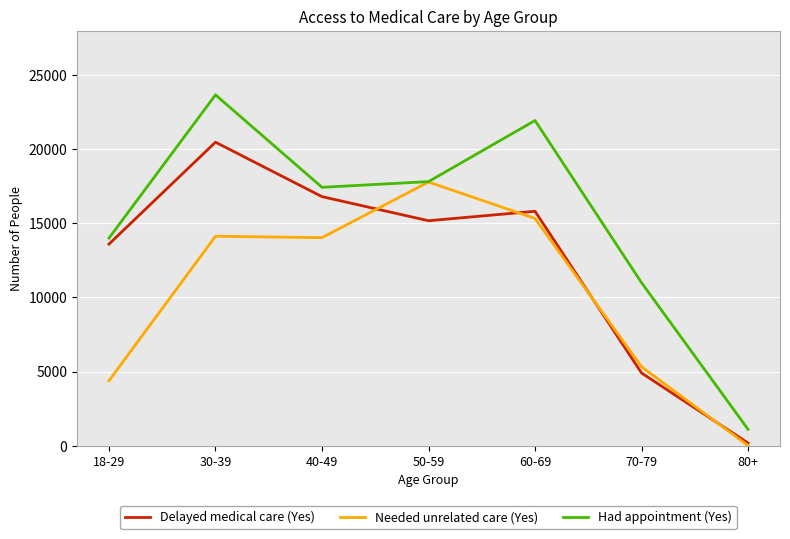

True or false: Needed unrelated care (Yes) has more than 0 interior local peaks.

True